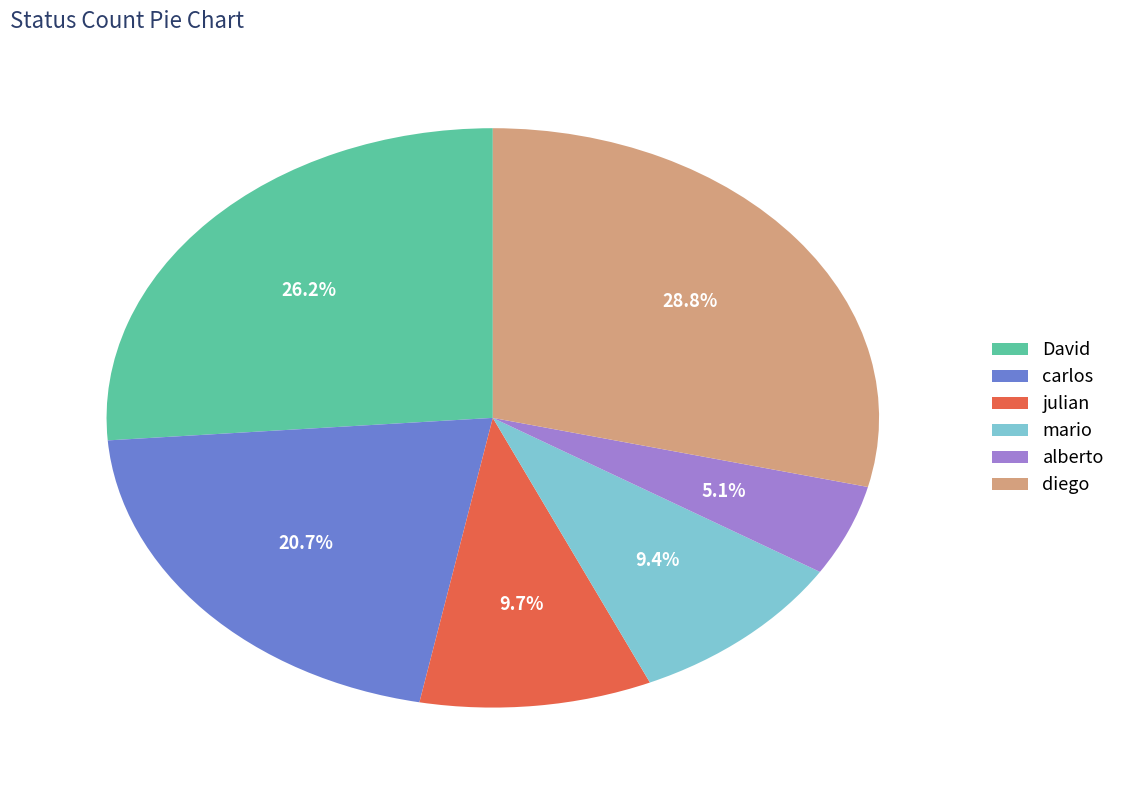

The alberto slice represents 1% of the pie. True or false?

False